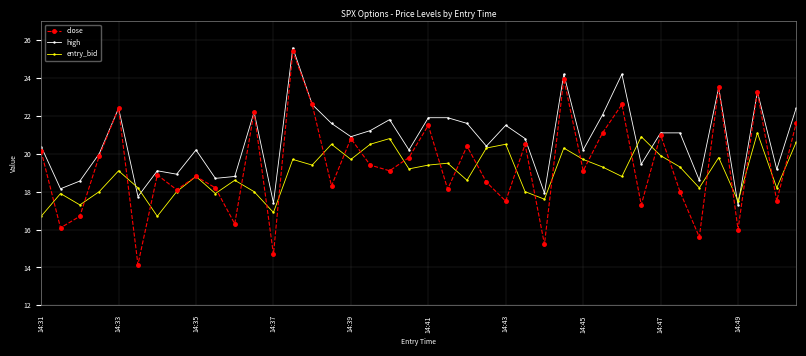

List the series in order of their overall mean, highest first.

high, close, entry_bid